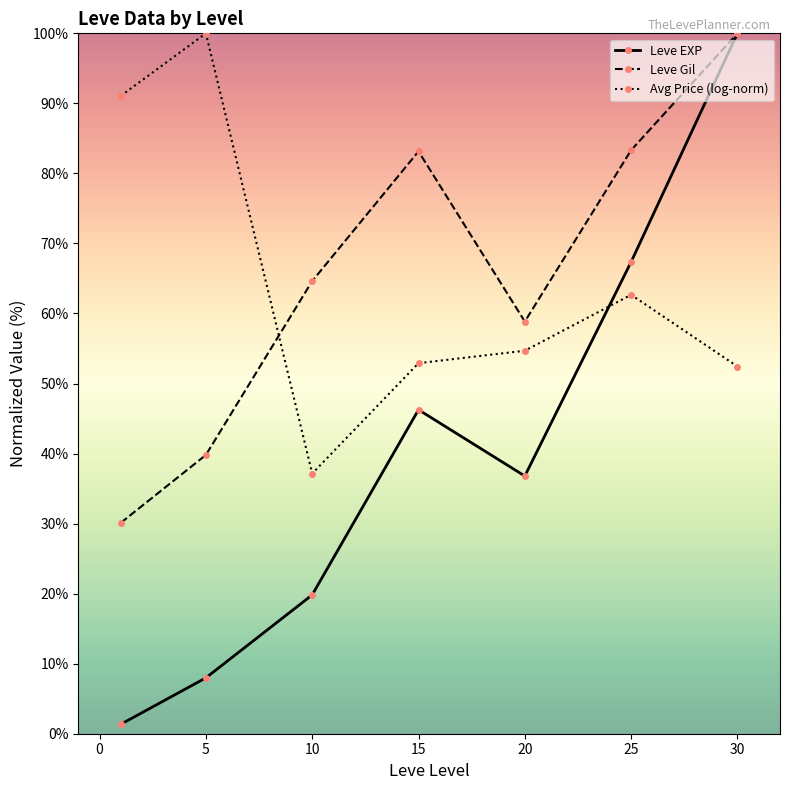

Does the chart have visible grid lines?

No